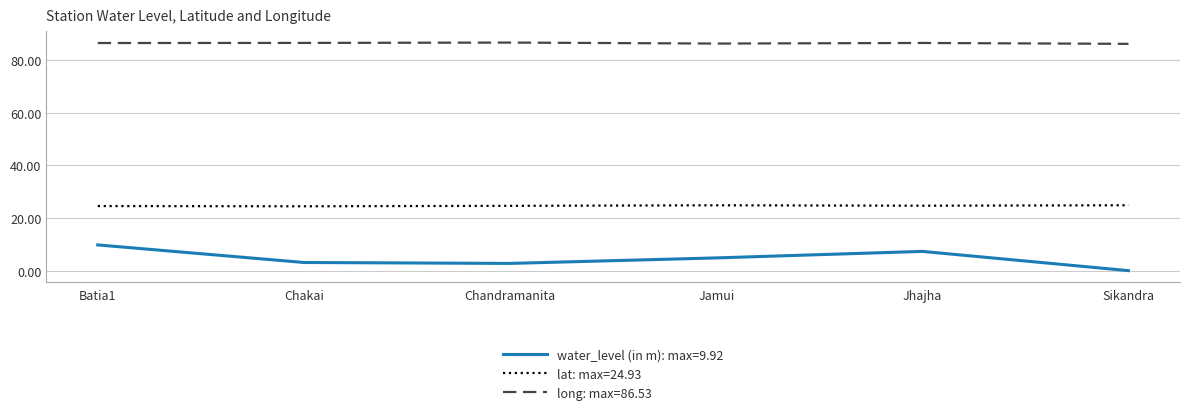

True or false: lat: max=24.93 and water_level (in m): max=9.92 intersect in this chart.

False